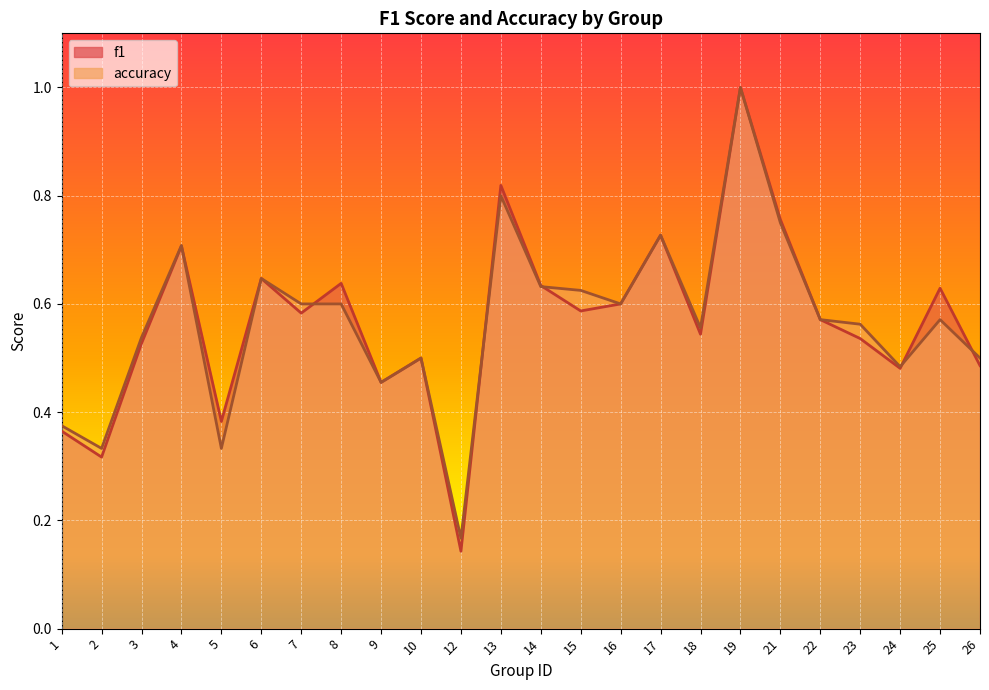

What is the difference between the maximum and second lowest values in the accuracy series?

0.7